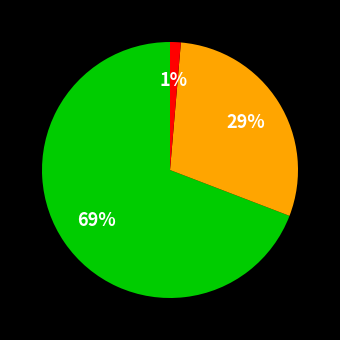

Does any single category account for the majority?

Yes